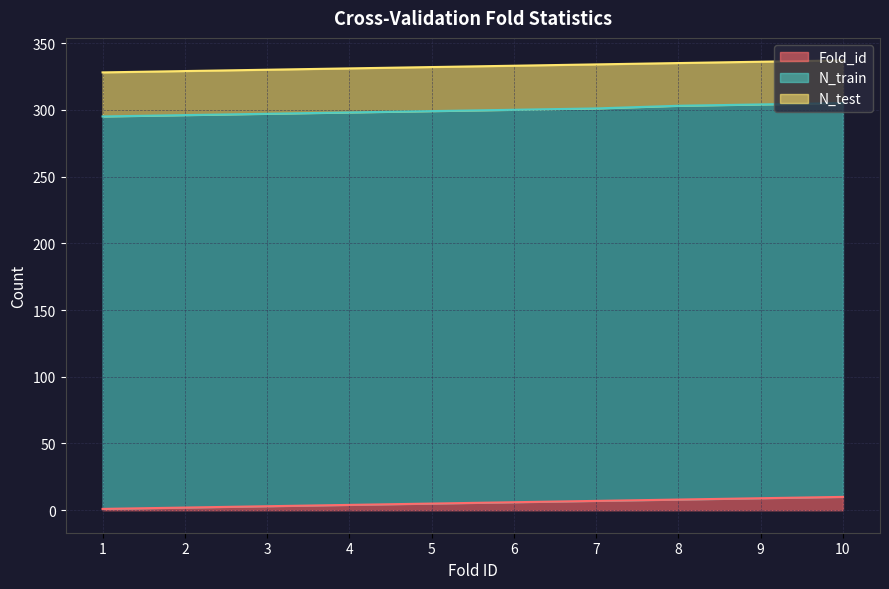

What is the average value of the N_test series?

33